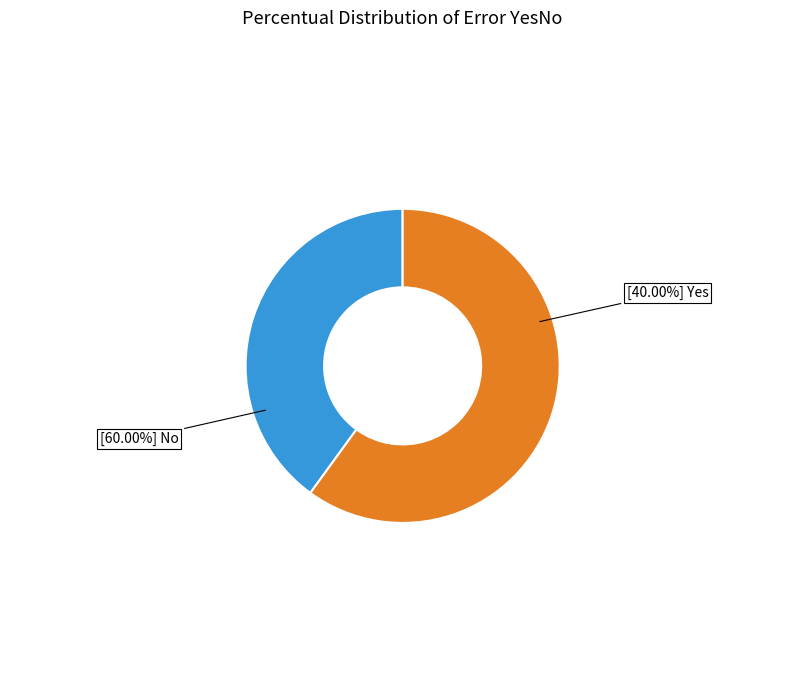

Is it true that No is 45% of the pie?

False